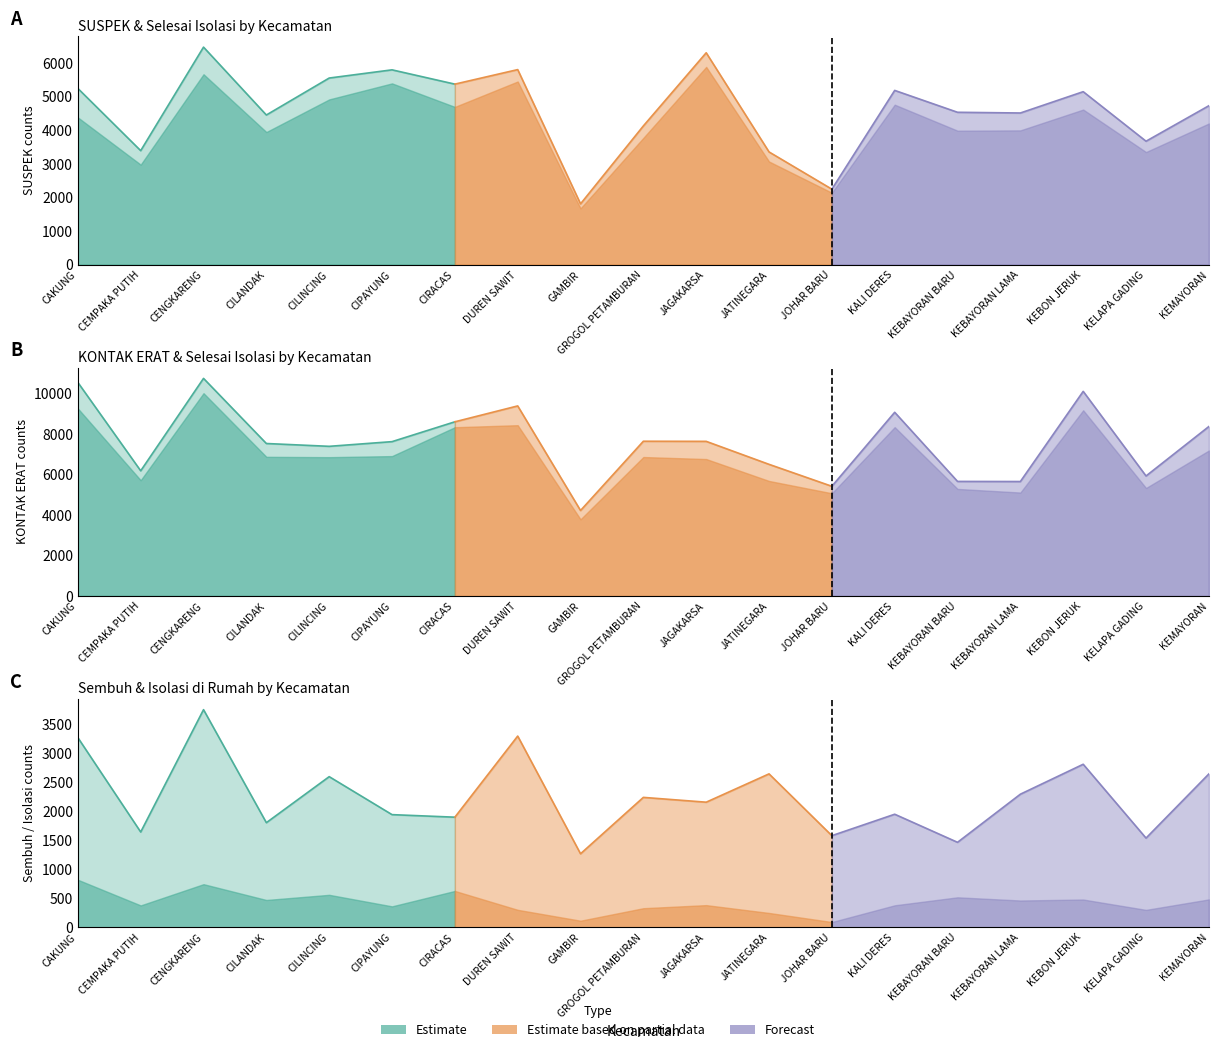

How many data points in Isolasi di Rumah are less than 382?

9